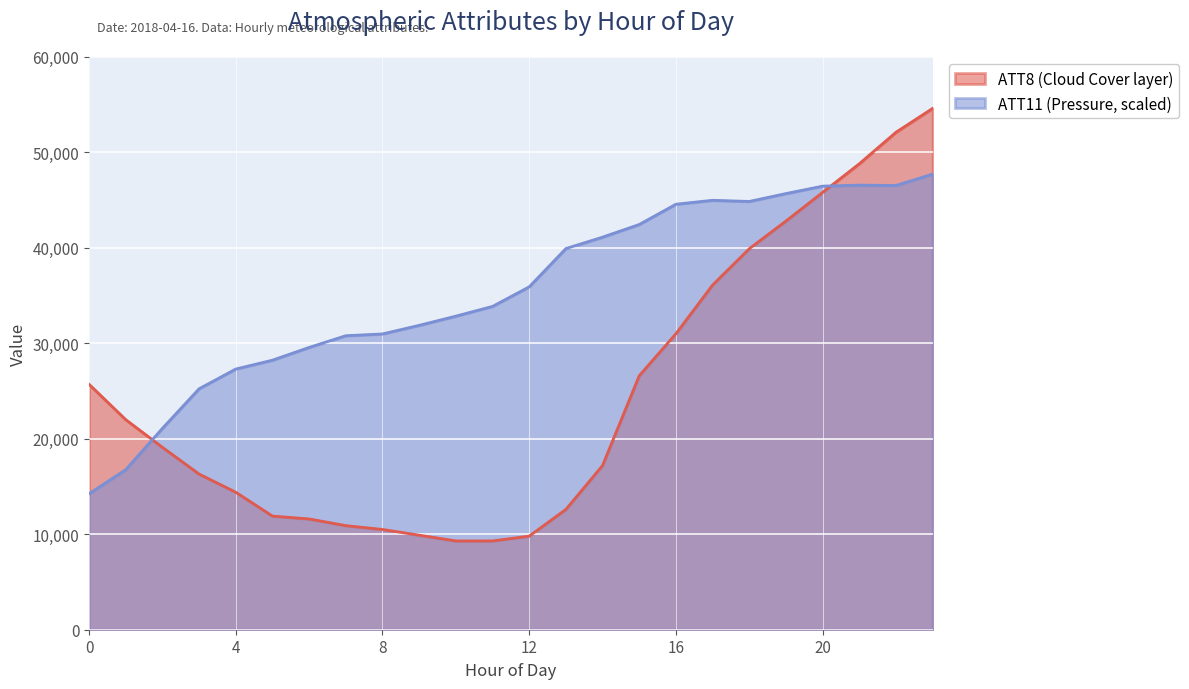

At which label does ATT8 (Cloud Cover) reach its peak?

23